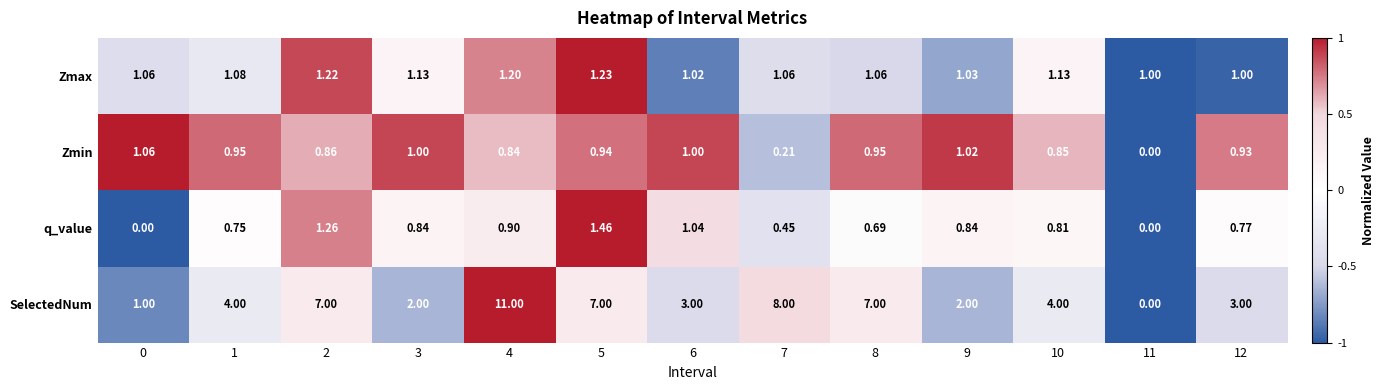

At 5, list the series in order from smallest to largest.

Zmin, Zmax, q_value, SelectedNum